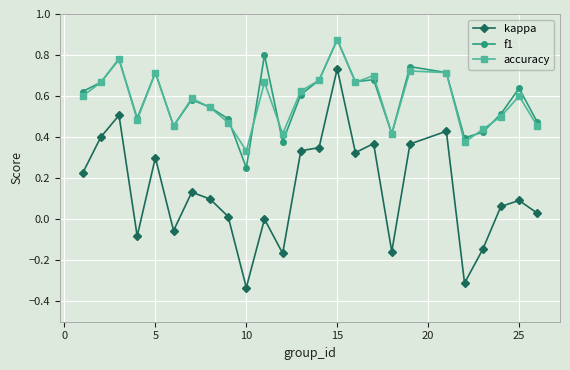

True or false: accuracy has more than 2 interior local peaks.

True